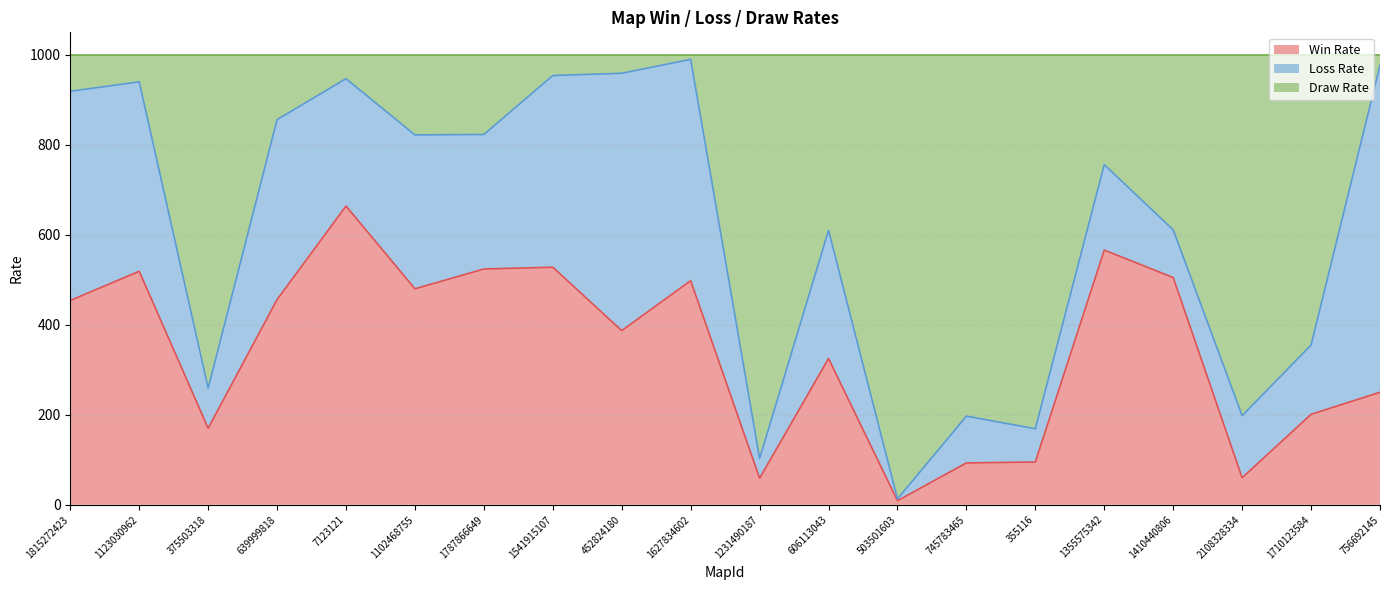

Does the chart display data point markers on the line(s)?

No